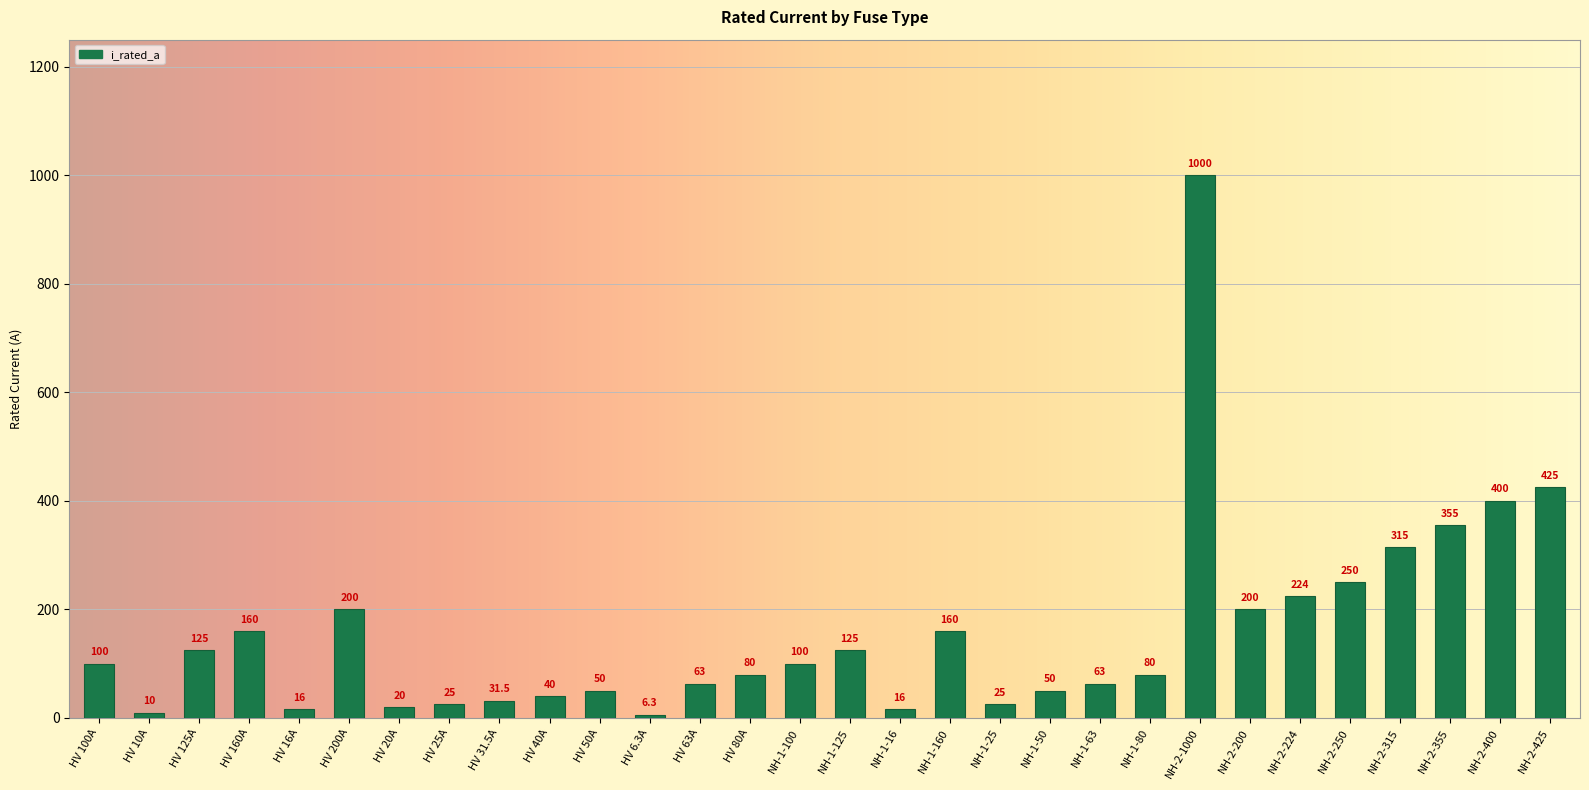

What is the average value?

157.2